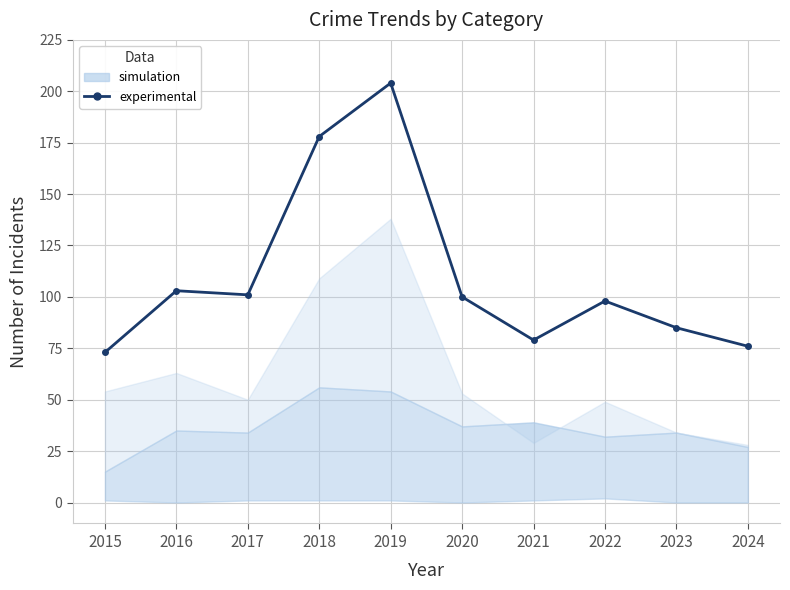

What is the approximate value at 2015?

73